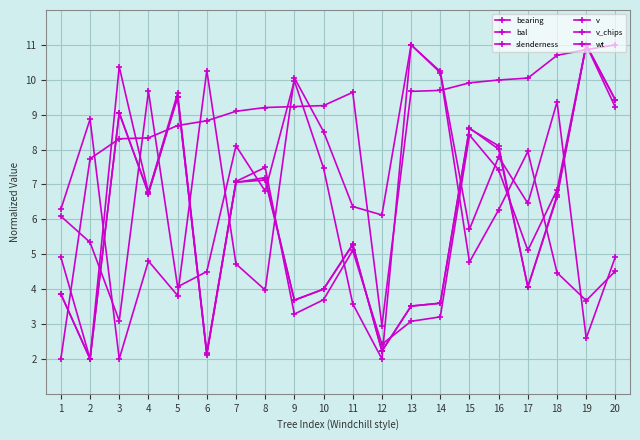

How many values in the bal series are below 6?

9